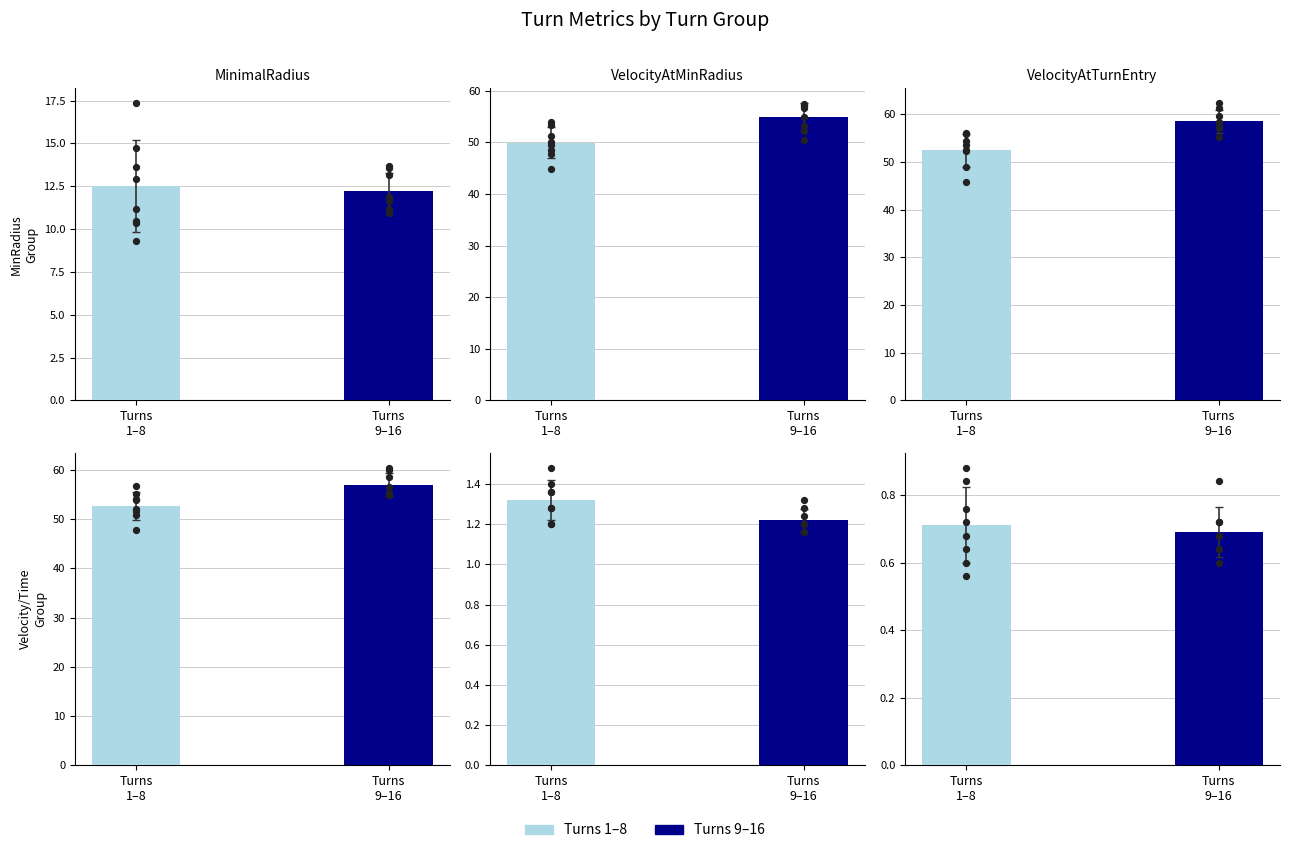

What is the total value across all series at 9?

181.6